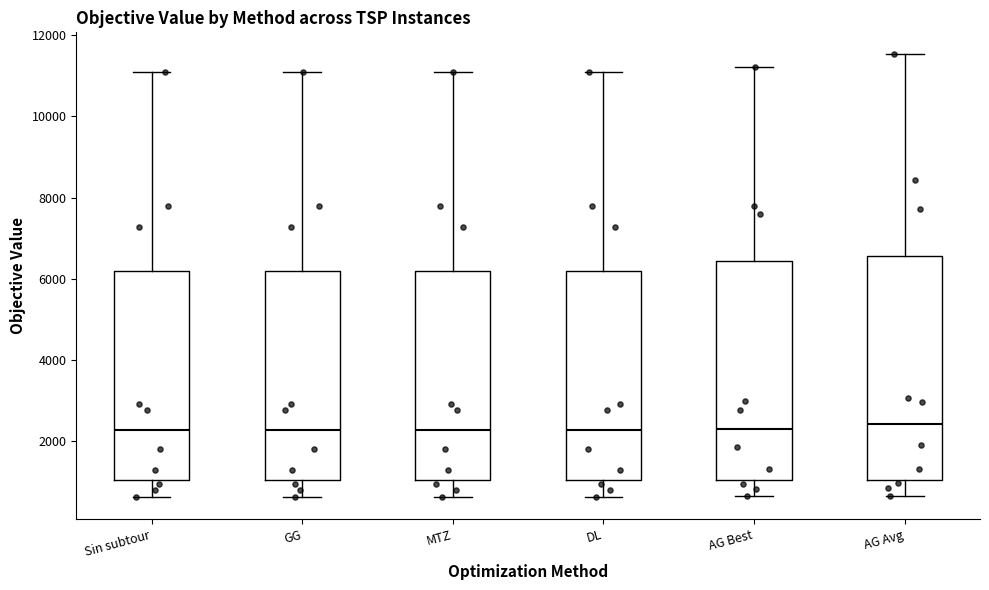

Reading left to right, transcribe this box plot: for each box, give where its median line is, the range the box spans, and where its two whiskers end, as read against the y-axis. The values are not printed on the chart, so give them approximately, as read against the axis.

Sin subtour: median 2200, box 1000 to 6200, whiskers 600 to 11000
GG: median 2200, box 1000 to 6200, whiskers 600 to 11000
MTZ: median 2200, box 1000 to 6200, whiskers 600 to 11000
DL: median 2200, box 1000 to 6200, whiskers 600 to 11000
AG Best: median 2400, box 1000 to 6400, whiskers 600 to 11200
AG Avg: median 2400, box 1000 to 6600, whiskers 600 to 11600